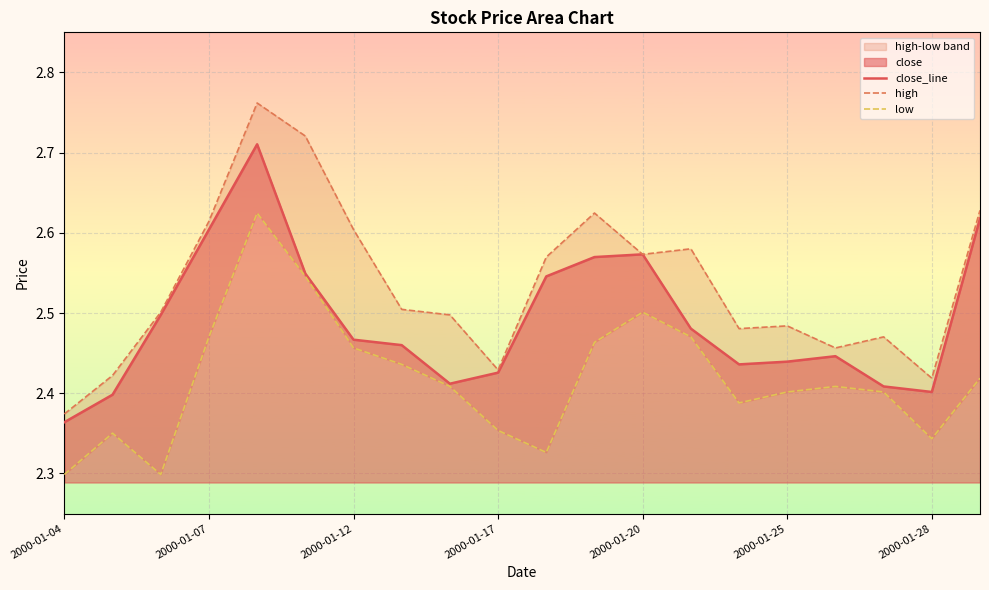

Does the chart display data point markers on the line(s)?

No